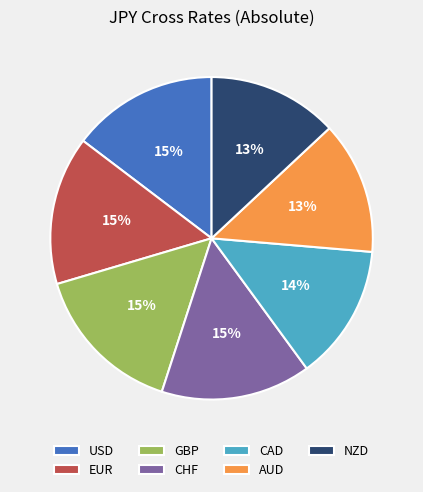

Is there a majority slice in this chart?

No